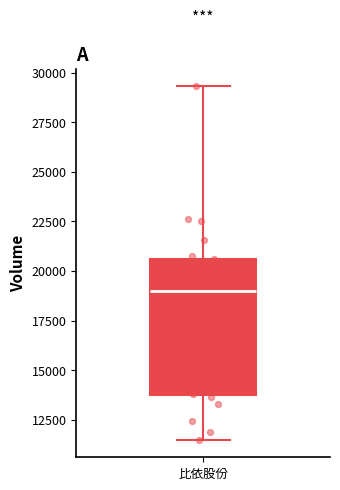

Where does the upper whisker of the box for 比依股份 end on the y-axis? The values are not printed on the chart, so give them approximately, as read against the axis.

29500